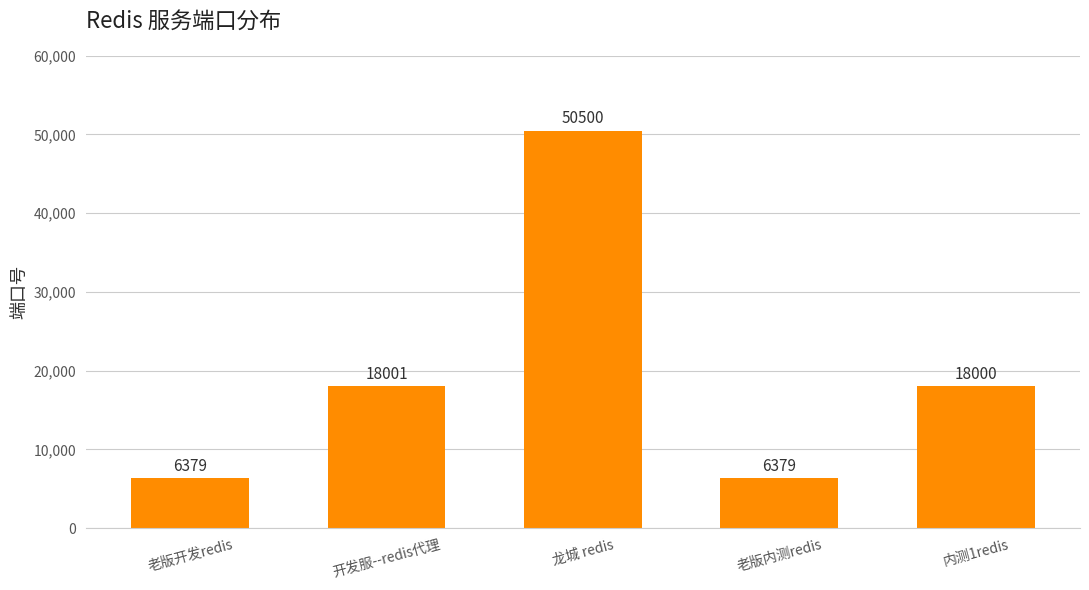

What is the minimum value shown in the chart?

6379